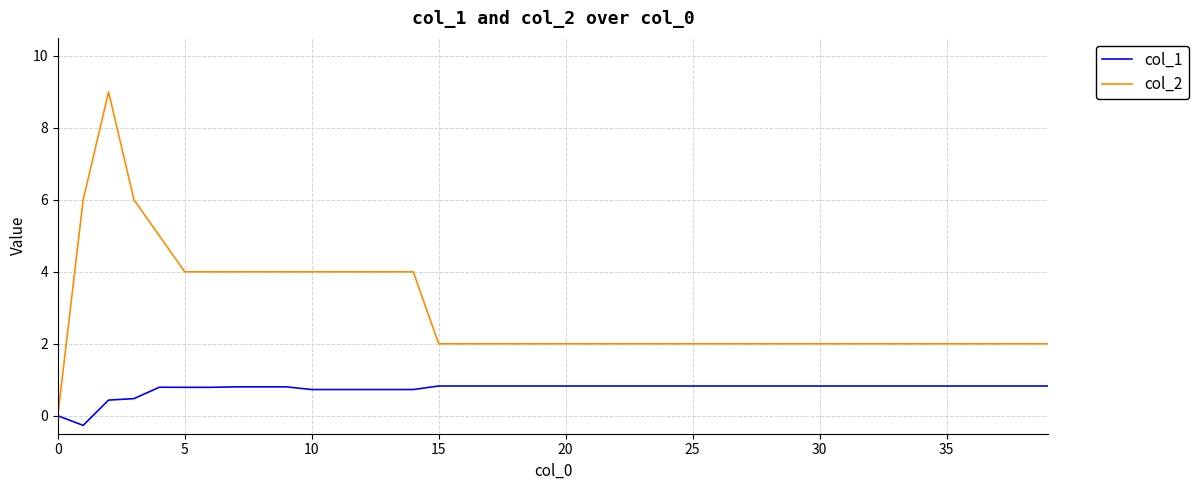

Which series has the largest range (max minus min)?

col_2